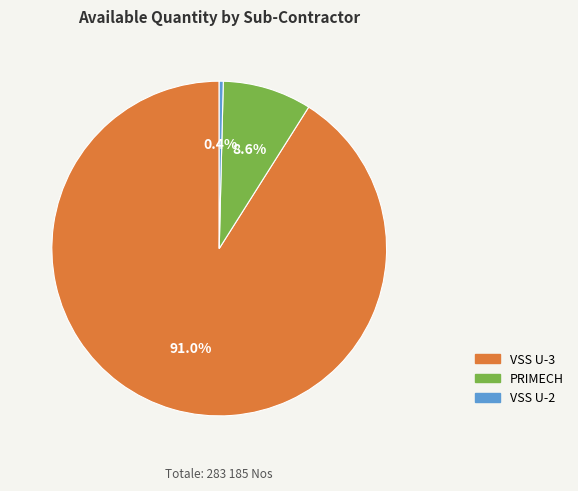

Is there any slice that represents more than half of the pie?

Yes